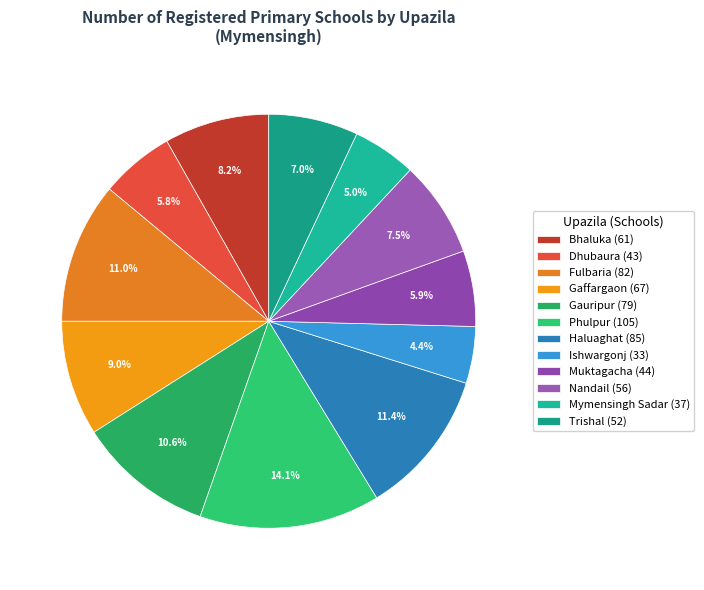

What is the change in value from Bhaluka to Ishwargonj?

-28